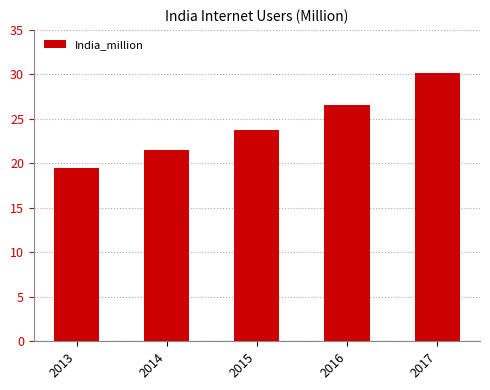

Between 2016 and 2014, which is larger?

2016